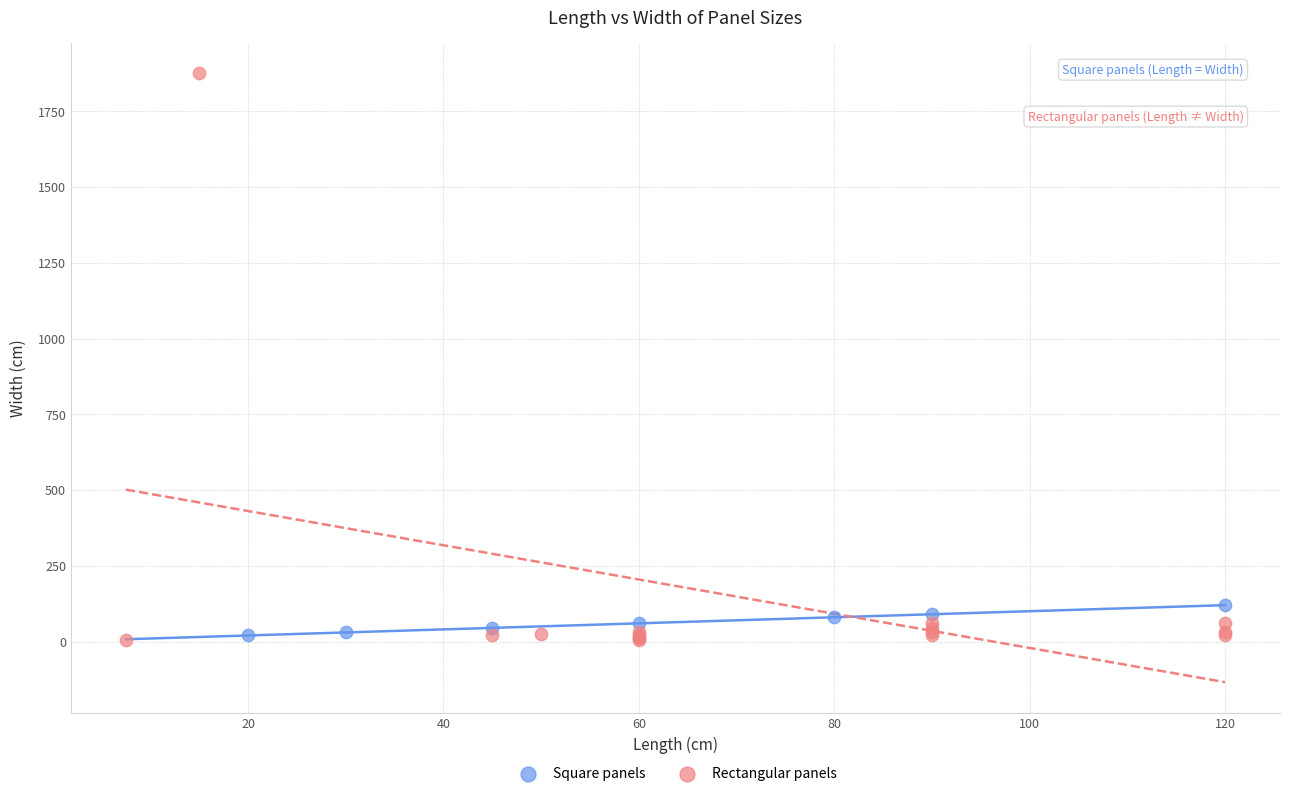

Which series has the largest Y range (max minus min)?

Rectangular panels